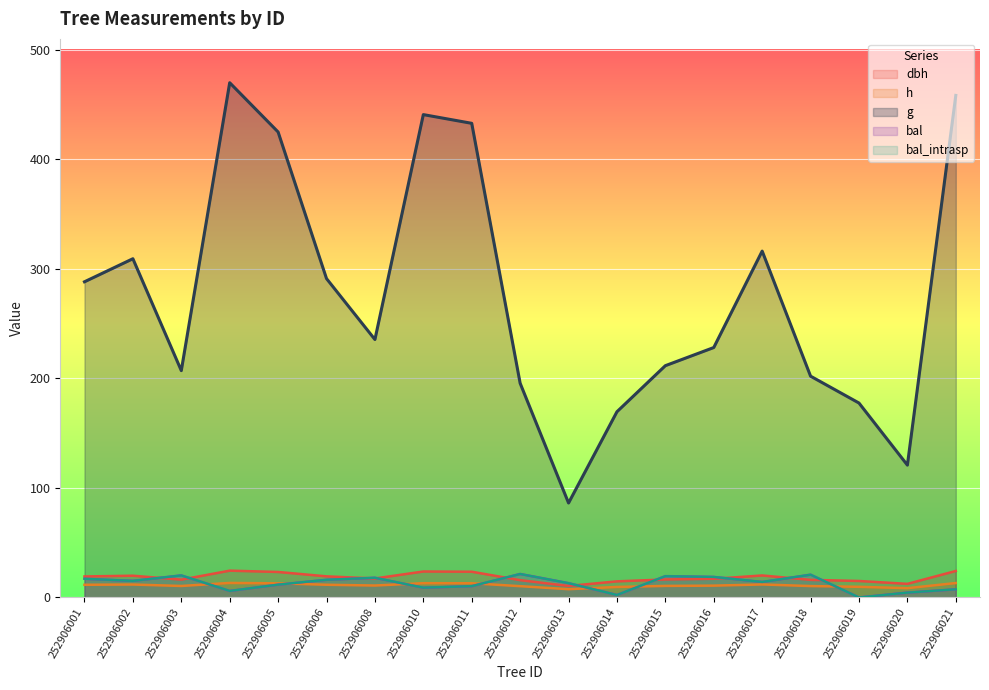

True or false: g has more than 1 points higher than both neighbors.

True